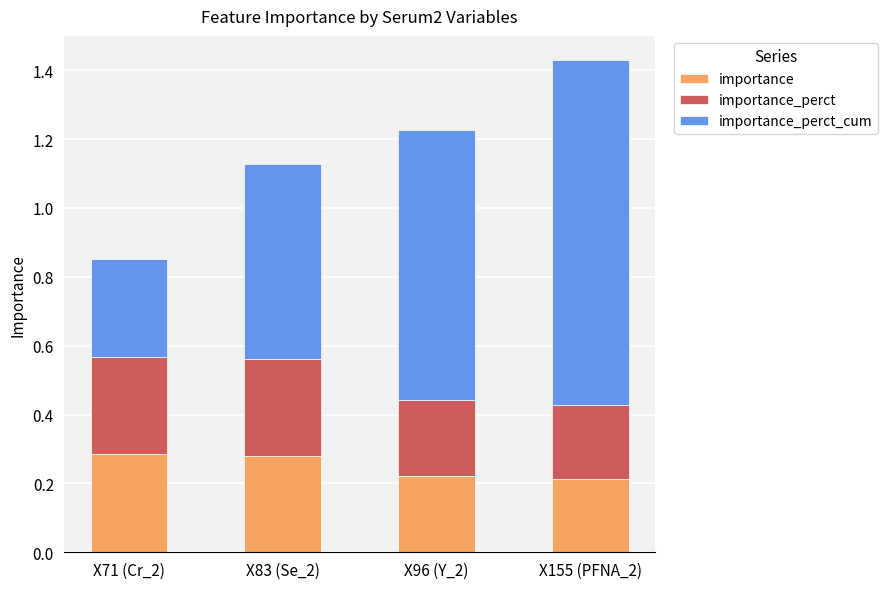

What is the total value across all series at X71 (Cr_2)?

0.9